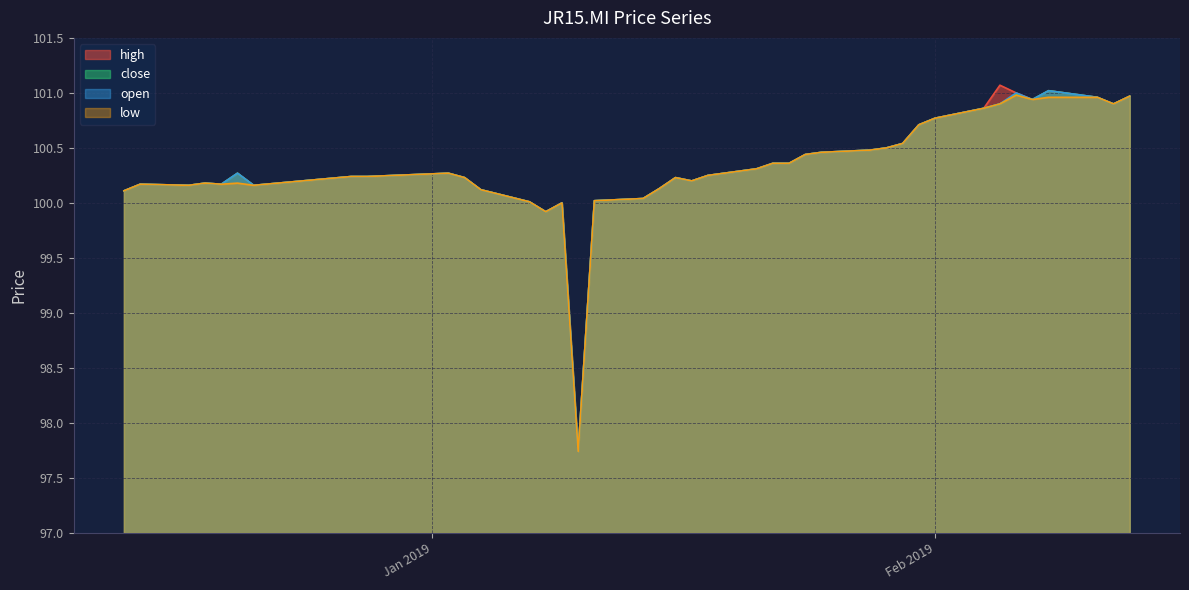

Which category has the lowest value across all series?

10/01/2019